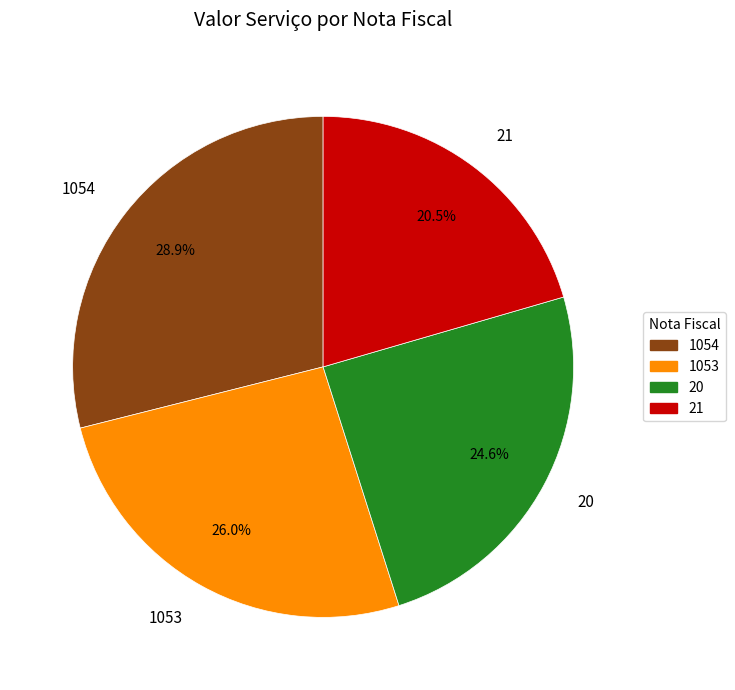

Which slice is the smallest?

21